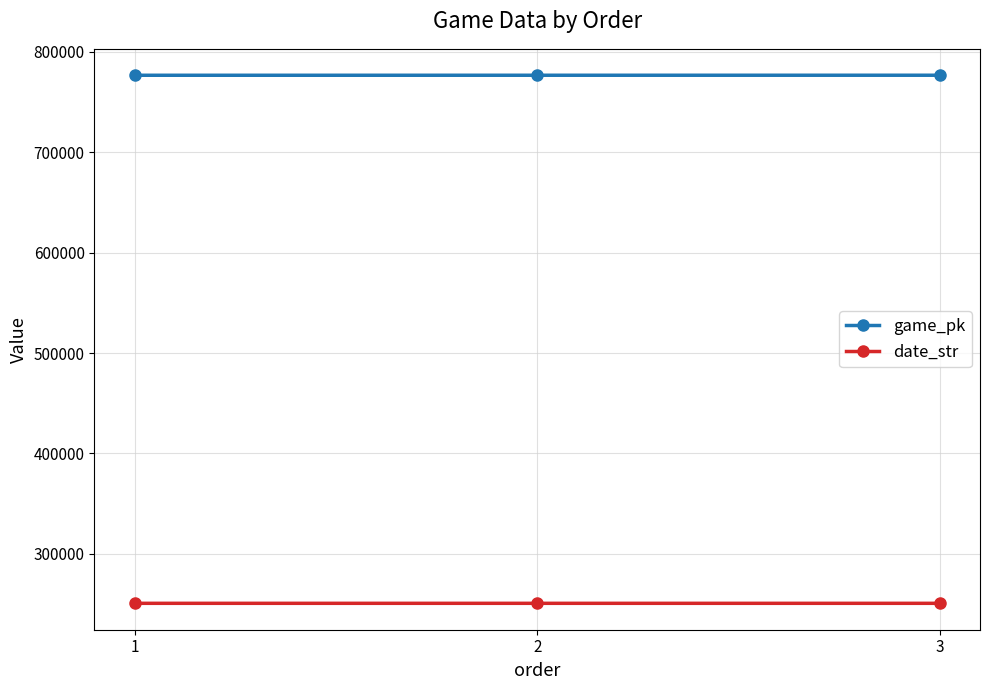

What is the sum of all game_pk values?

2329751